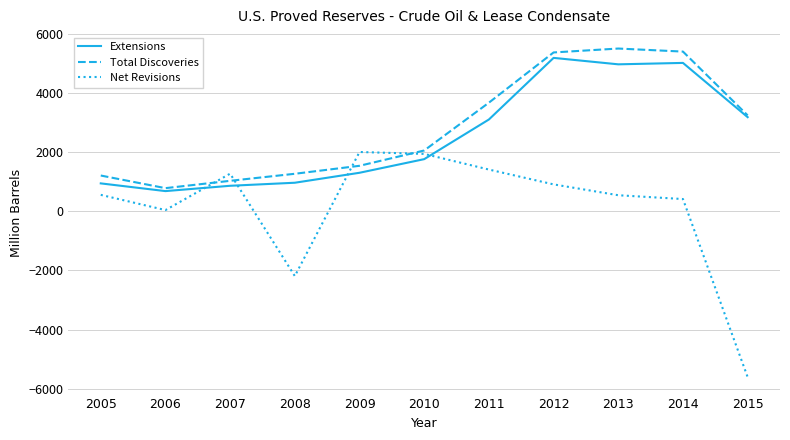

The value of Total Discoveries at 2012 is 5375. True or false?

True